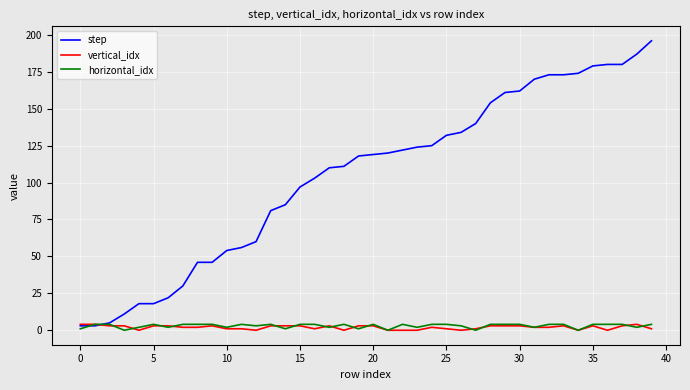

Which series has the widest spread of values?

step